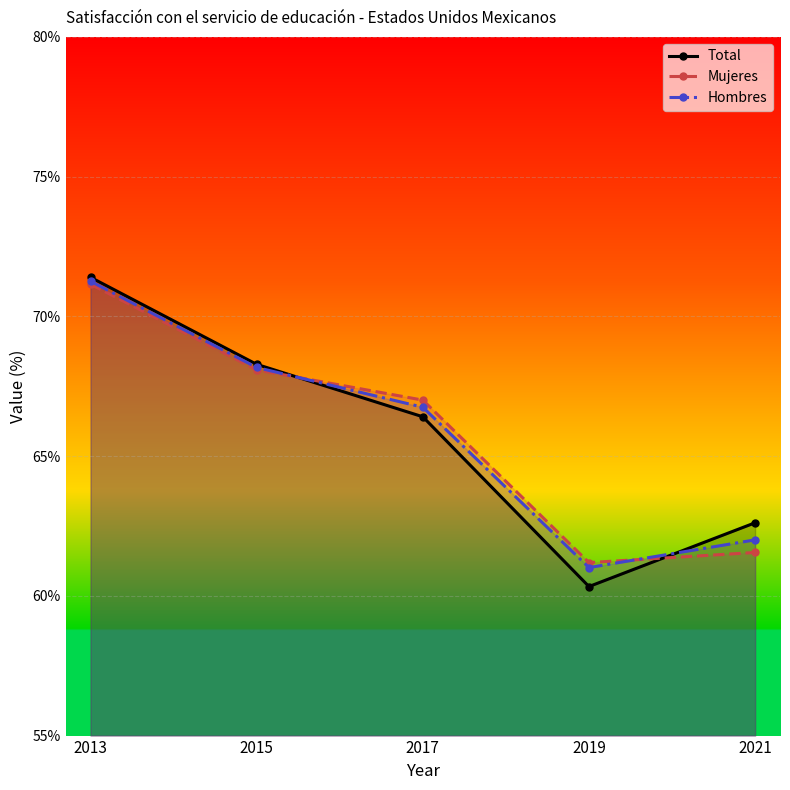

Is it true that Hombres equals 109.8 at 2021?

False